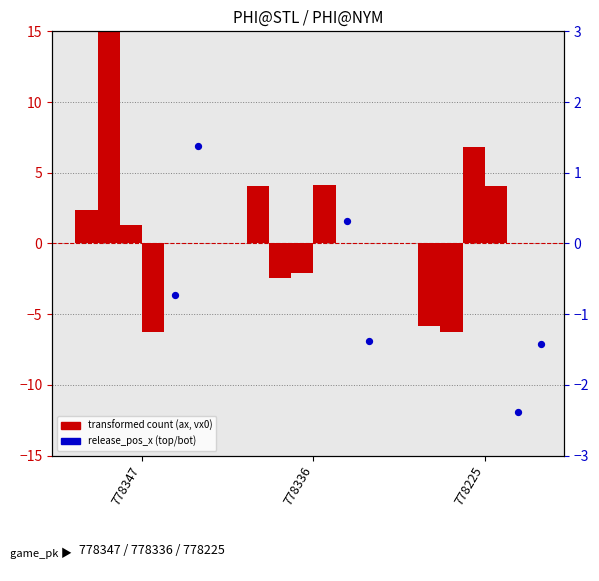

Which series reaches the minimum Y coordinate?

release_pos_x_top